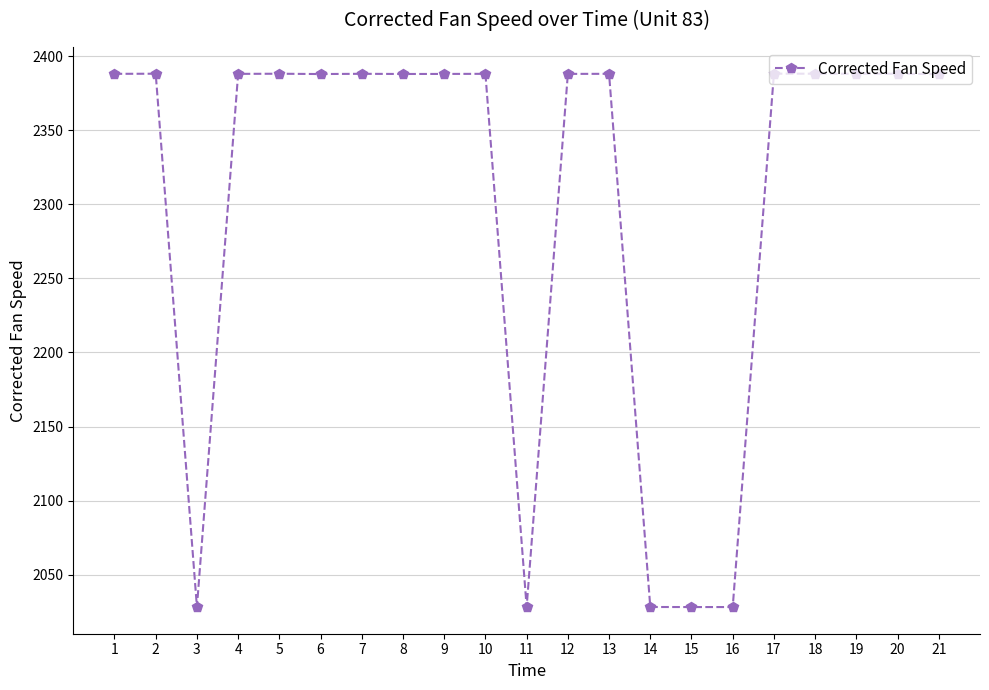

The chart shows a value of 4122.7 at 20. True or false?

False